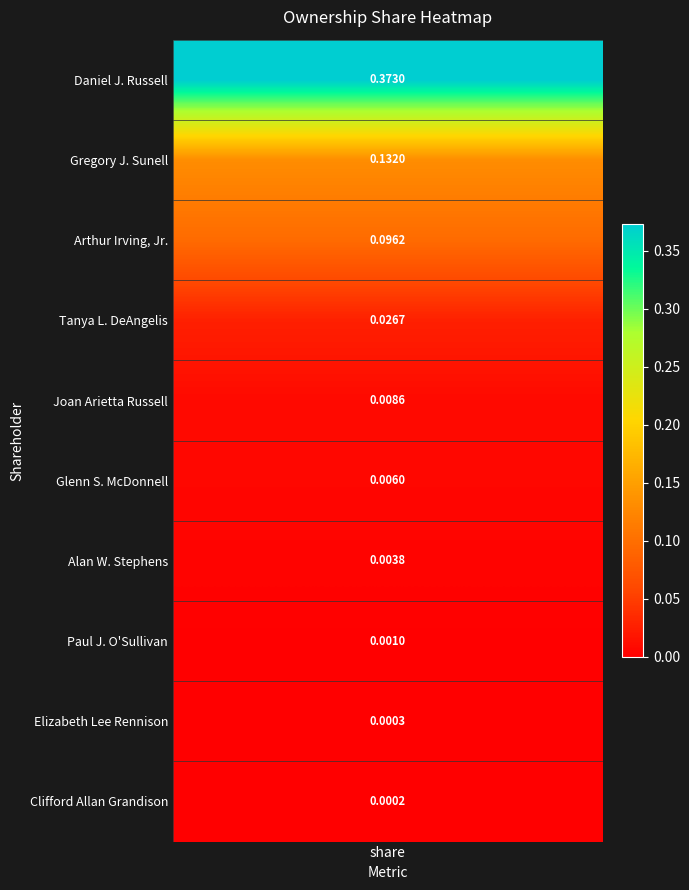

Where is the data nearest to the value 0?

9